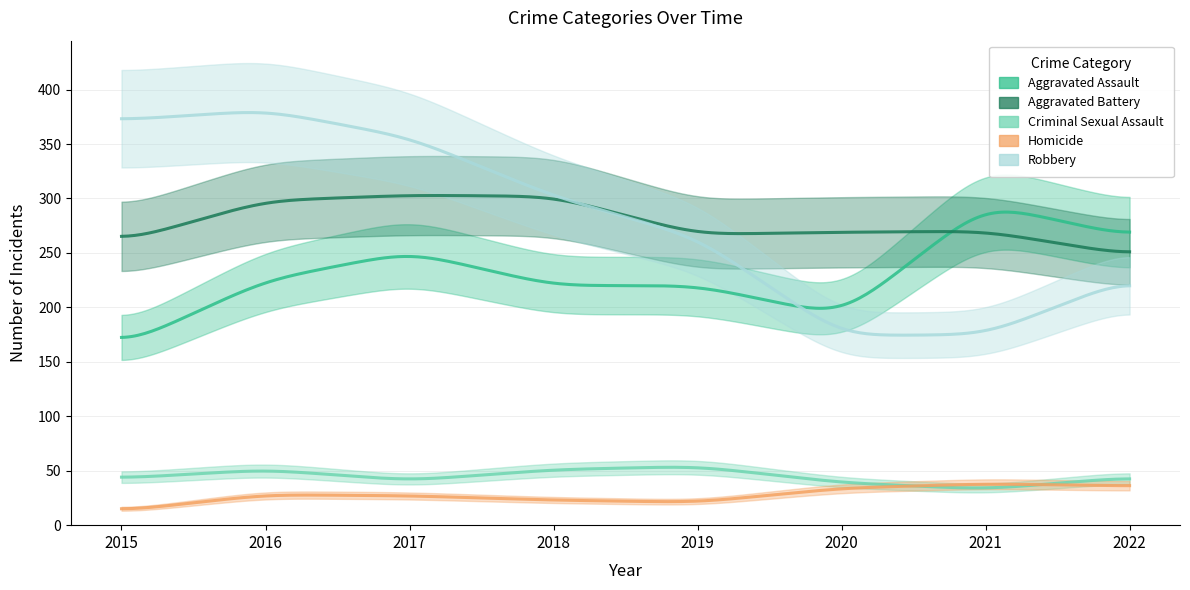

Which category has the lowest value in the Aggravated Assault series?

2015